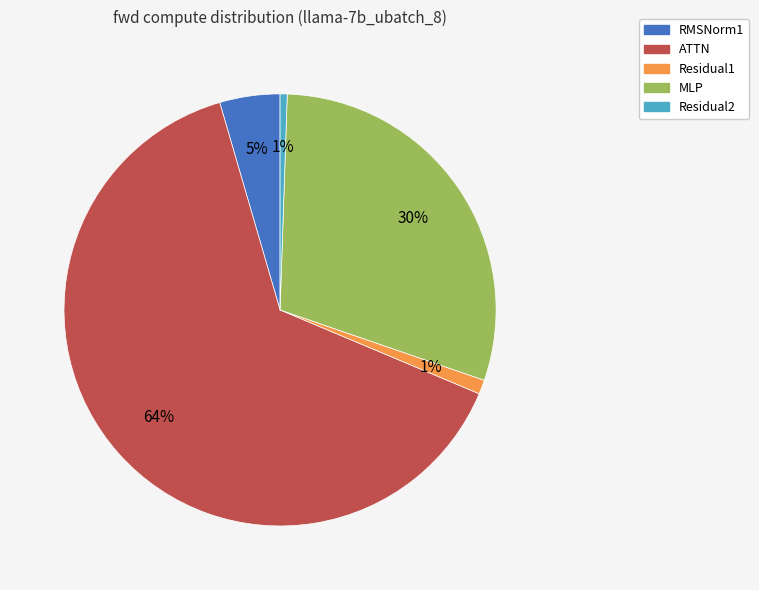

Combined, do ATTN and Residual1 account for over 50%?

Yes